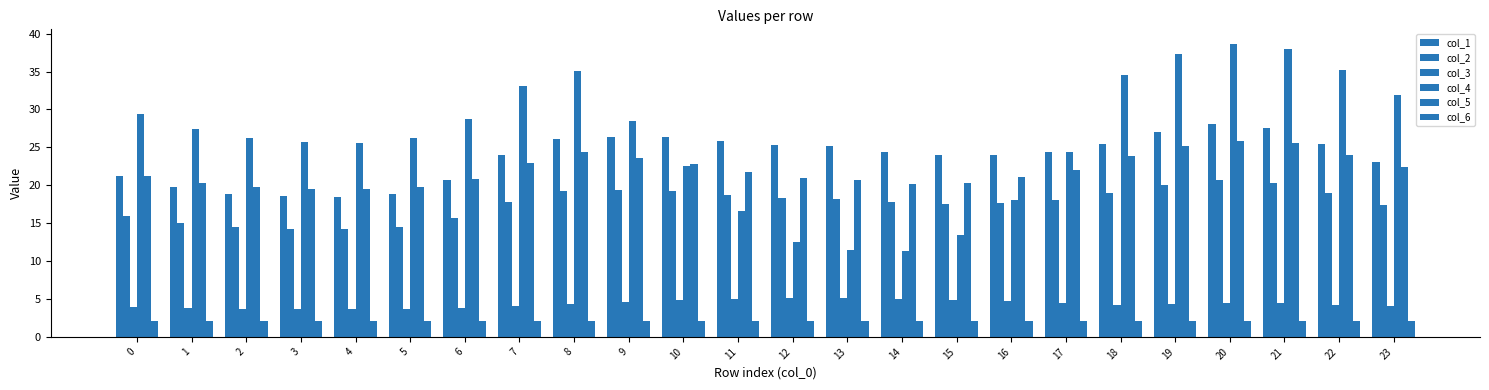

What is the minimum value shown in the chart?

2.0